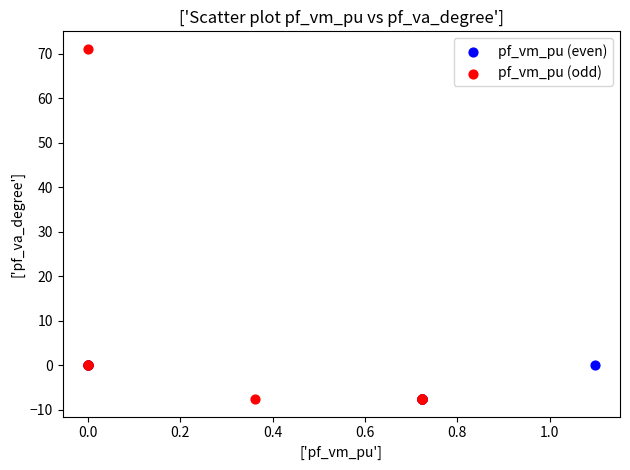

Which series contains the highest Y value?

pf_vm_pu (odd)